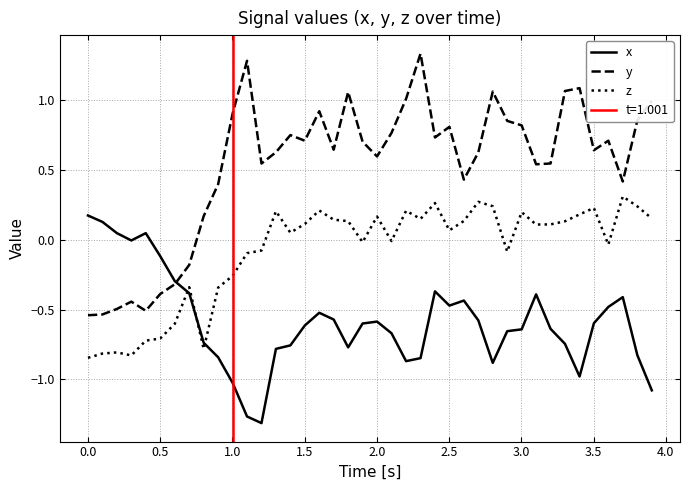

True or false: z and y intersect in this chart.

False